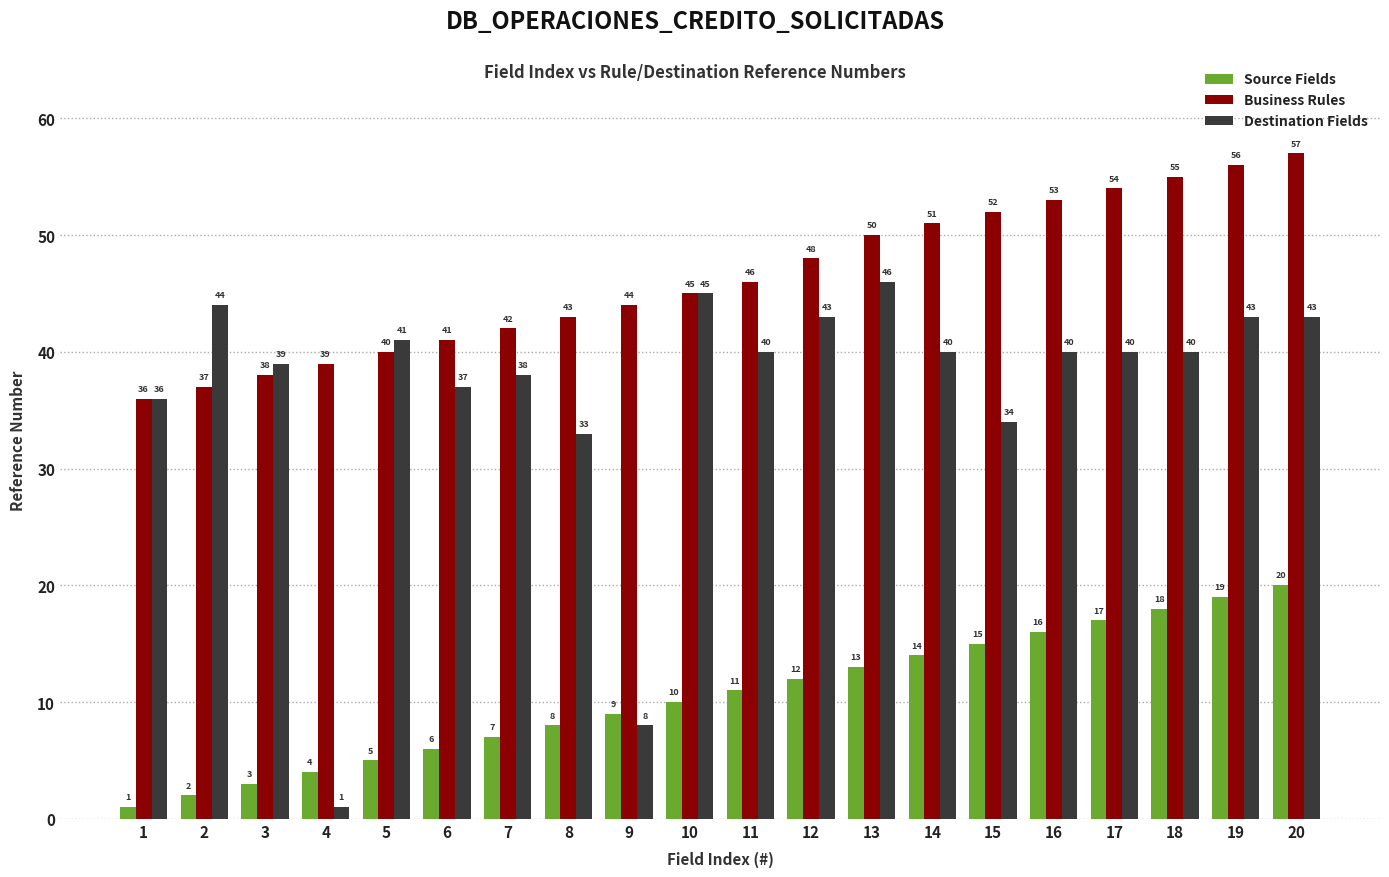

Rank the series at 16 from lowest to highest value.

Source Fields, Destination Fields, Business Rules